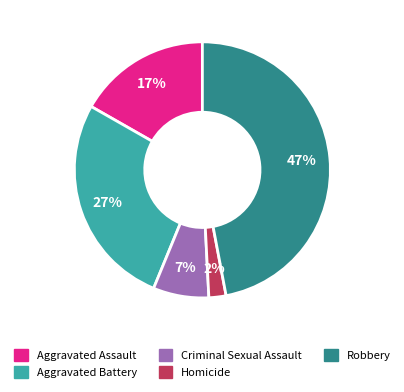

Which slice is the smallest?

Homicide